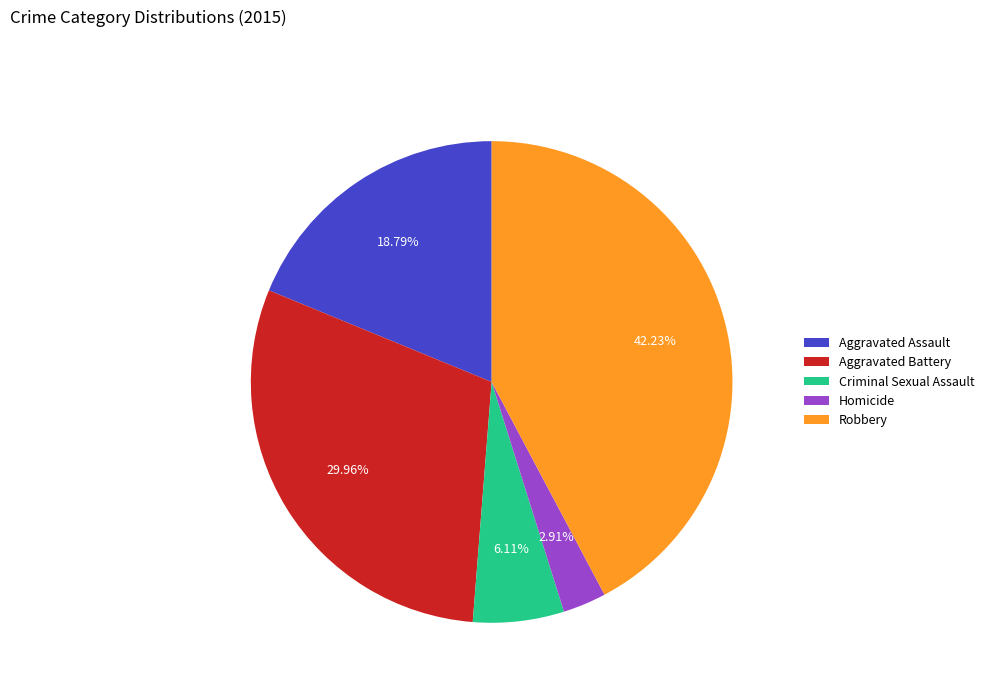

To the nearest percent, what percentage of the pie is Homicide?

3%